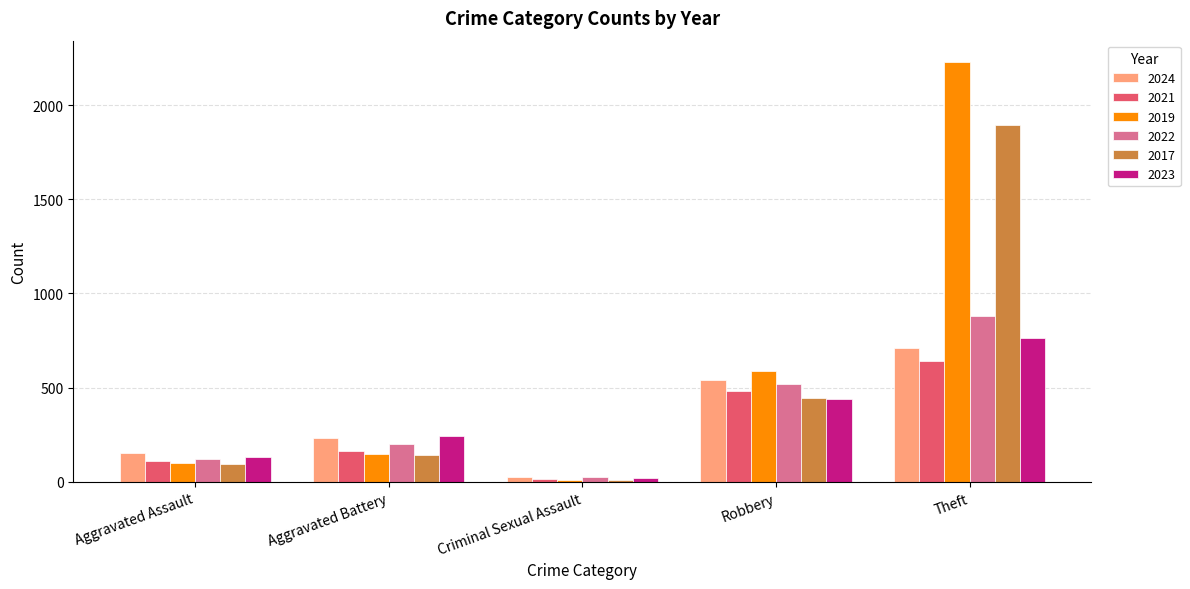

What is the value of the 2019 bar at the 4th from the left?

591